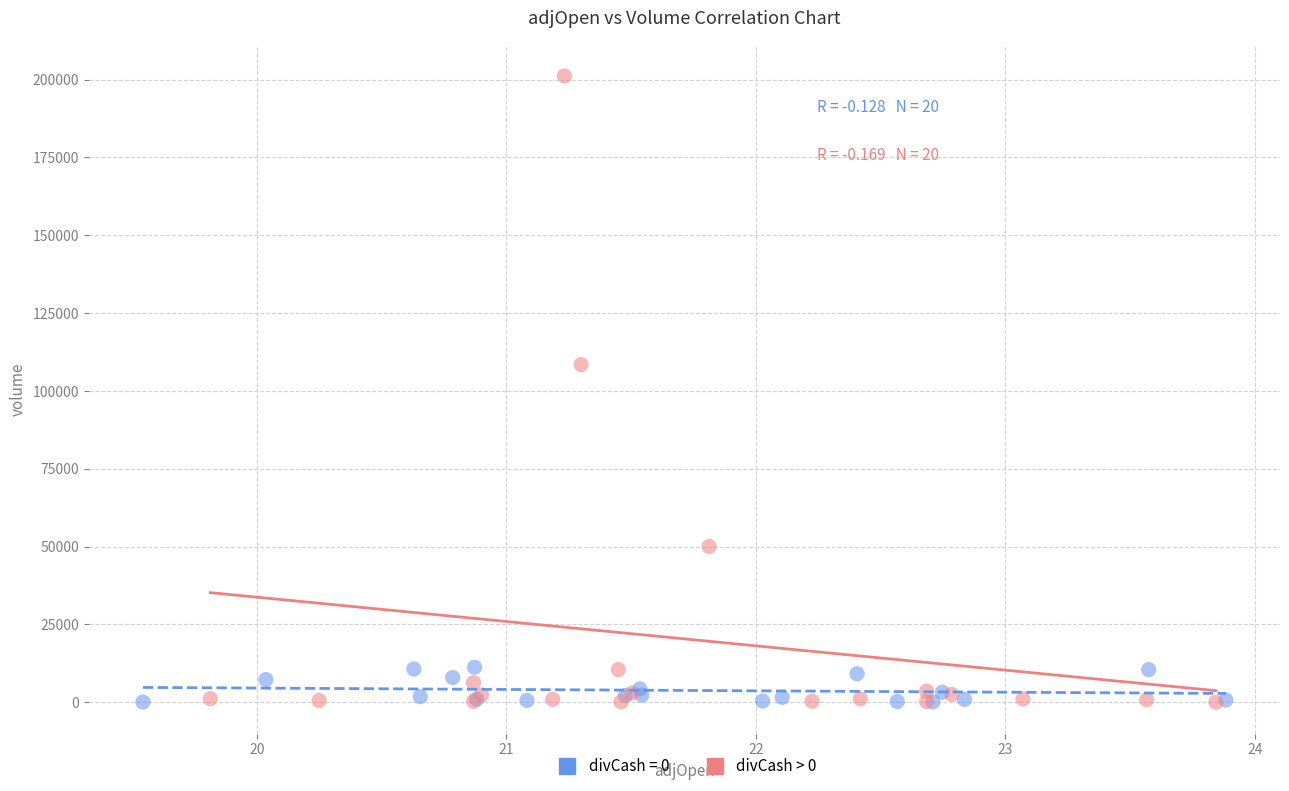

Which series reaches the maximum Y coordinate?

divCash > 0